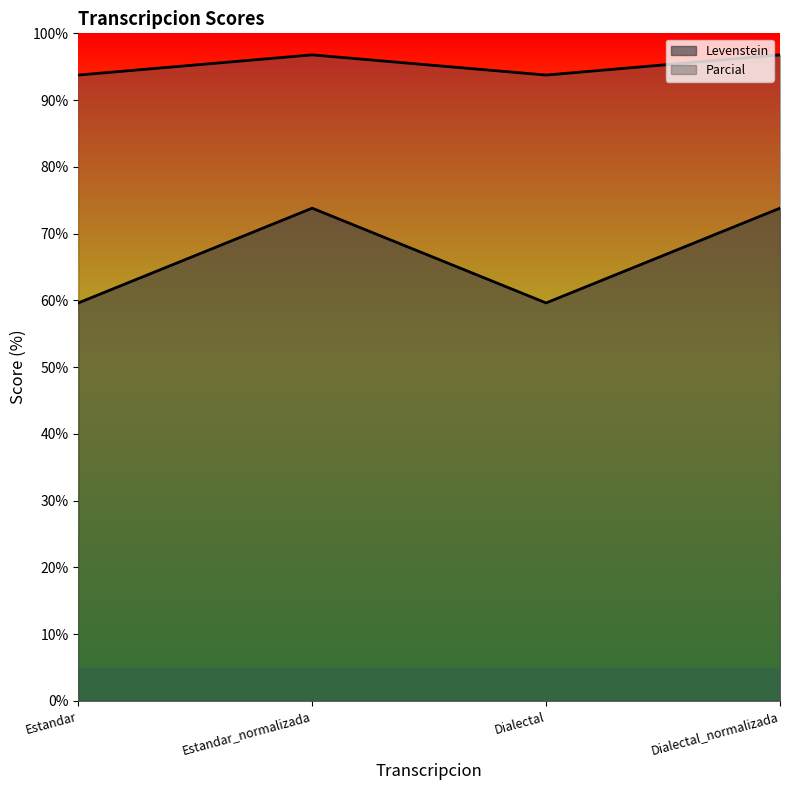

True or false: Parcial and Levenstein cross at least once.

False